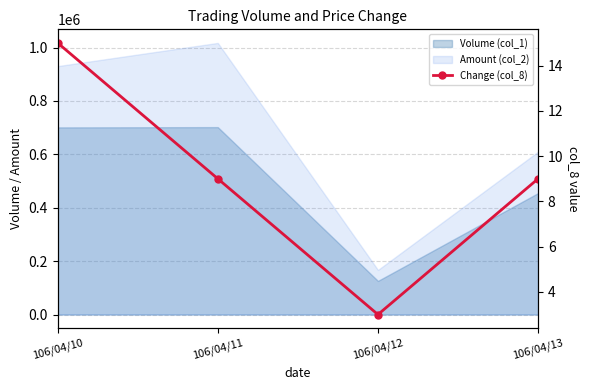

At which label does the data first exceed 9?

106/04/10